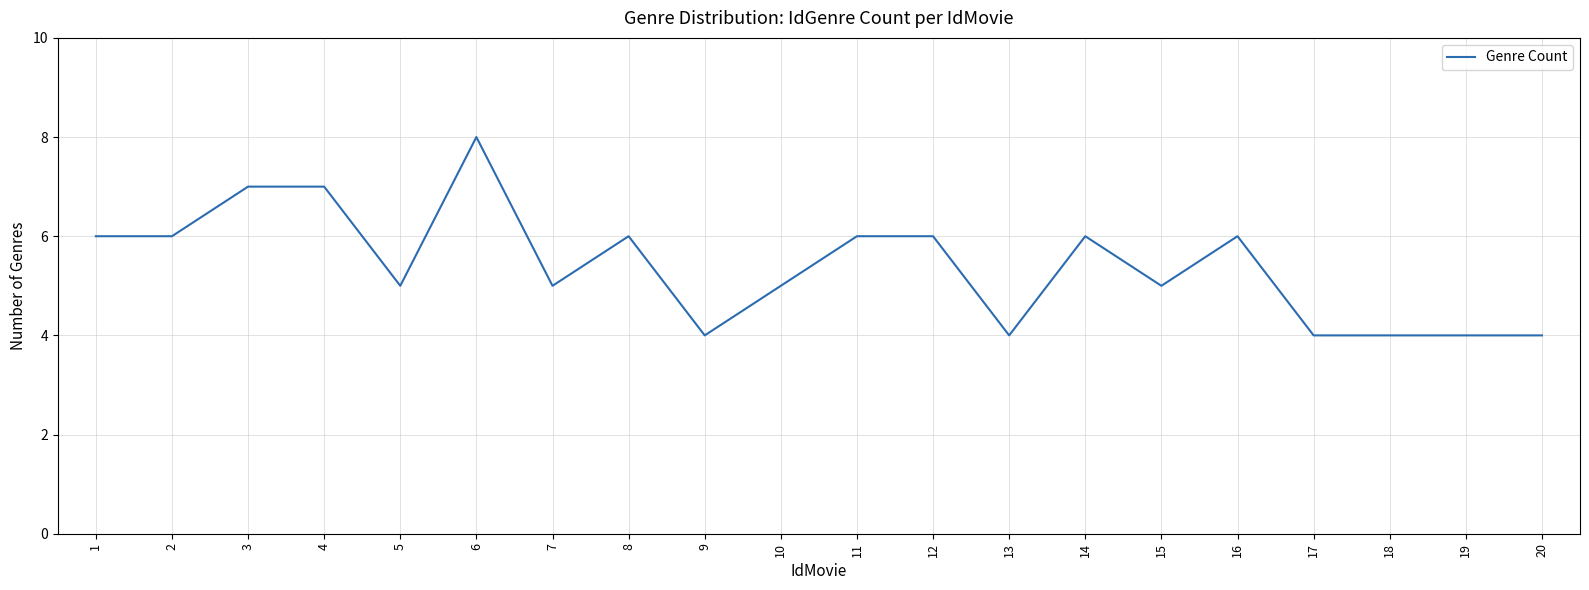

What is the difference between the maximum and minimum values?

4